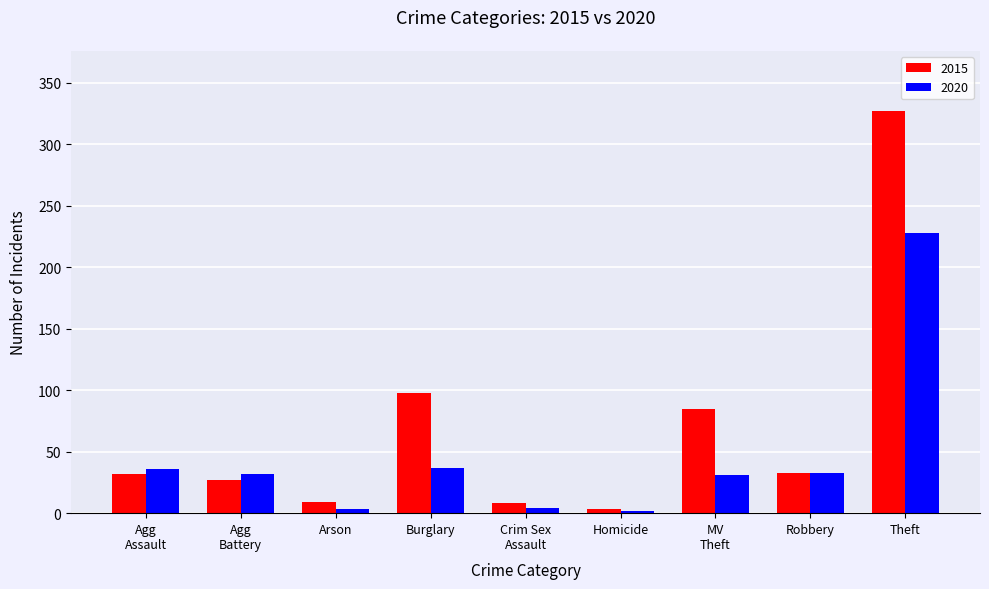

What is the value of the 2015 bar at the 9th from the left?

327